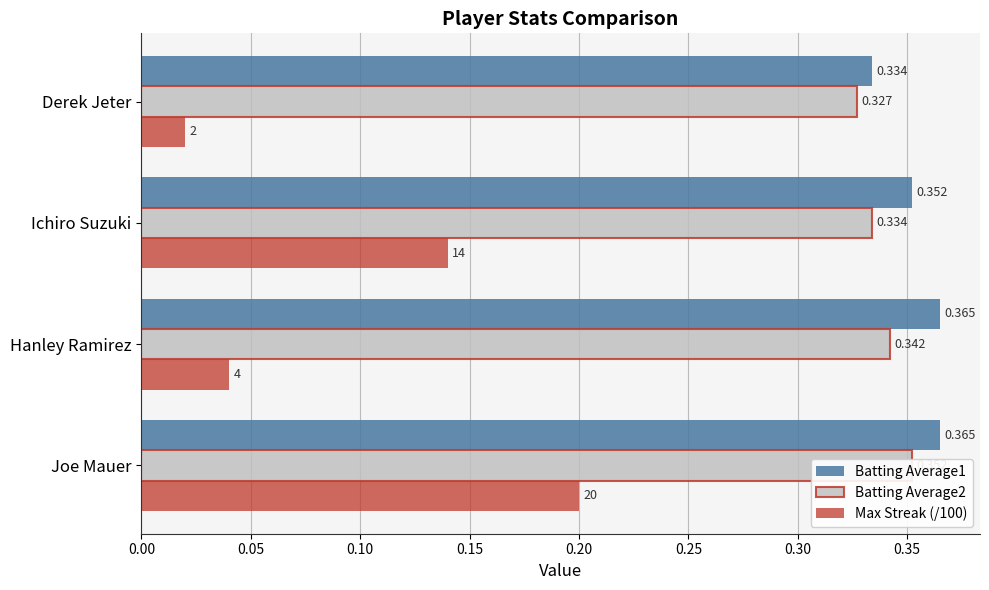

What is the average value of the Batting Average1 series?

0.4